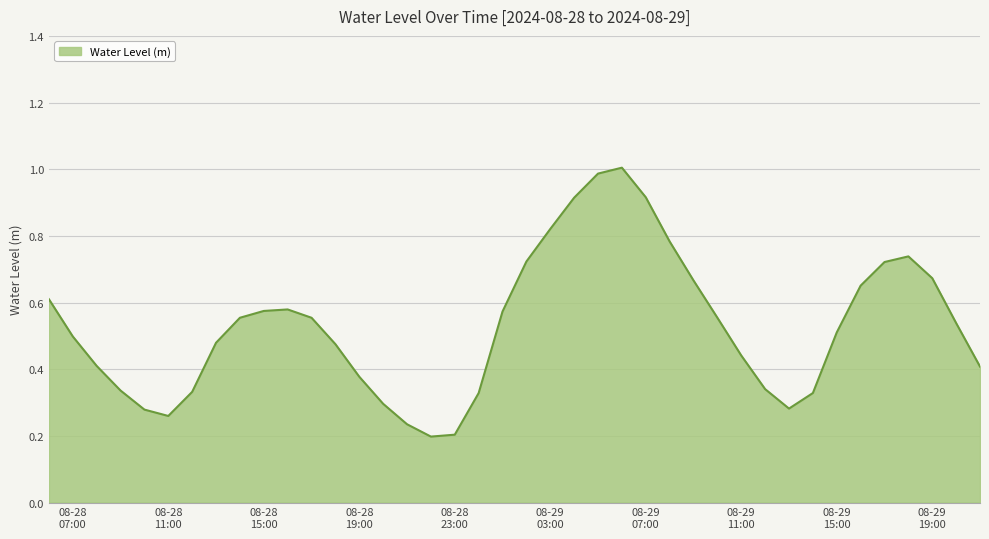

What is the greatest value displayed?

1.0